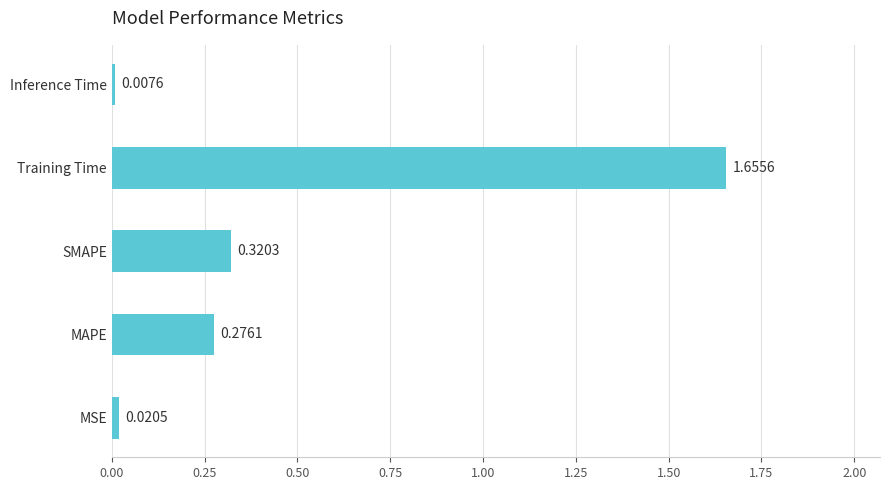

At which label is the value closest to 0?

Inference Time